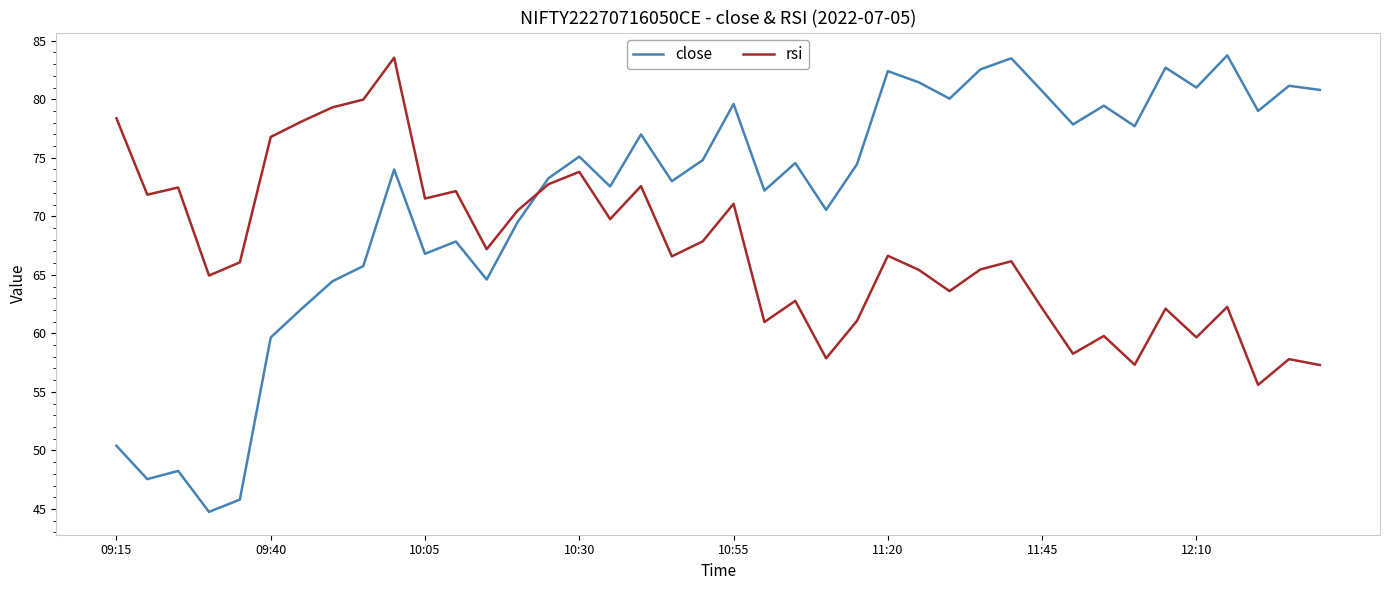

Which series ends up on top after the final intersection of close and rsi?

close